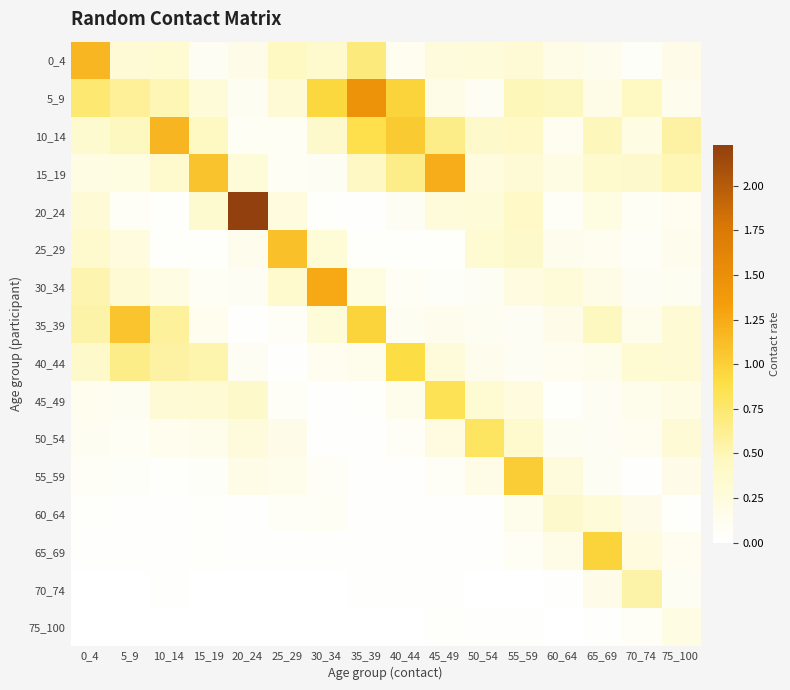

Reading left to right, list all the values displayed in this chart.

0_4: 0_4=1.2	5_9=0.3	10_14=0.3	15_19=0.1	20_24=0.2	25_29=0.4	30_34=0.4	35_39=0.7	40_44=0.1	45_49=0.3	50_54=0.3	55_59=0.3	60_64=0.2	65_69=0.1	70_74=0.0	75_100=0.2
5_9: 0_4=0.7	5_9=0.6	10_14=0.5	15_19=0.3	20_24=0.1	25_29=0.3	30_34=0.9	35_39=1.5	40_44=1.0	45_49=0.2	50_54=0.1	55_59=0.5	60_64=0.5	65_69=0.2	70_74=0.4	75_100=0.1
10_14: 0_4=0.4	5_9=0.5	10_14=1.2	15_19=0.5	20_24=0.1	25_29=0.1	30_34=0.4	35_39=0.9	40_44=1.0	45_49=0.7	50_54=0.4	55_59=0.4	60_64=0.1	65_69=0.5	70_74=0.2	75_100=0.6
15_19: 0_4=0.2	5_9=0.2	10_14=0.4	15_19=1.1	20_24=0.3	25_29=0.1	30_34=0.1	35_39=0.4	40_44=0.7	45_49=1.2	50_54=0.2	55_59=0.3	60_64=0.2	65_69=0.4	70_74=0.4	75_100=0.5
20_24: 0_4=0.3	5_9=0.1	10_14=0.0	15_19=0.3	20_24=2.2	25_29=0.2	30_34=0.0	35_39=0.0	40_44=0.1	45_49=0.3	50_54=0.3	55_59=0.4	60_64=0.1	65_69=0.2	70_74=0.1	75_100=0.1
25_29: 0_4=0.4	5_9=0.2	10_14=0.0	15_19=0.0	20_24=0.1	25_29=1.1	30_34=0.3	35_39=0.0	40_44=0.0	45_49=0.0	50_54=0.3	55_59=0.4	60_64=0.1	65_69=0.1	70_74=0.1	75_100=0.1
30_34: 0_4=0.5	5_9=0.3	10_14=0.2	15_19=0.1	20_24=0.1	25_29=0.4	30_34=1.3	35_39=0.2	40_44=0.1	45_49=0.0	50_54=0.1	55_59=0.2	60_64=0.3	65_69=0.2	70_74=0.1	75_100=0.1
35_39: 0_4=0.5	5_9=1.1	10_14=0.6	15_19=0.1	20_24=0.0	25_29=0.1	30_34=0.3	35_39=1.0	40_44=0.1	45_49=0.1	50_54=0.1	55_59=0.1	60_64=0.2	65_69=0.5	70_74=0.1	75_100=0.3
40_44: 0_4=0.4	5_9=0.7	10_14=0.6	15_19=0.5	20_24=0.1	25_29=0.0	30_34=0.1	35_39=0.2	40_44=0.9	45_49=0.3	50_54=0.1	55_59=0.1	60_64=0.1	65_69=0.1	70_74=0.3	75_100=0.3
45_49: 0_4=0.1	5_9=0.1	10_14=0.3	15_19=0.3	20_24=0.4	25_29=0.1	30_34=0.0	35_39=0.0	40_44=0.2	45_49=0.8	50_54=0.3	55_59=0.2	60_64=0.0	65_69=0.1	70_74=0.2	75_100=0.2
50_54: 0_4=0.1	5_9=0.1	10_14=0.1	15_19=0.1	20_24=0.3	25_29=0.2	30_34=0.0	35_39=0.0	40_44=0.1	45_49=0.2	50_54=0.8	55_59=0.4	60_64=0.1	65_69=0.1	70_74=0.1	75_100=0.3
55_59: 0_4=0.1	5_9=0.1	10_14=0.0	15_19=0.0	20_24=0.2	25_29=0.1	30_34=0.1	35_39=0.0	40_44=0.0	45_49=0.1	50_54=0.2	55_59=1.0	60_64=0.3	65_69=0.1	70_74=0.0	75_100=0.2
60_64: 0_4=0.0	5_9=0.0	10_14=0.0	15_19=0.0	20_24=0.0	25_29=0.1	30_34=0.1	35_39=0.0	40_44=0.0	45_49=0.0	50_54=0.0	55_59=0.2	60_64=0.4	65_69=0.3	70_74=0.2	75_100=0.0
65_69: 0_4=0.0	5_9=0.0	10_14=0.0	15_19=0.0	20_24=0.0	25_29=0.0	30_34=0.0	35_39=0.0	40_44=0.0	45_49=0.0	50_54=0.0	55_59=0.1	60_64=0.2	65_69=1.0	70_74=0.2	75_100=0.1
70_74: 0_4=0.0	5_9=0.0	10_14=0.0	15_19=0.0	20_24=0.0	25_29=0.0	30_34=0.0	35_39=0.0	40_44=0.0	45_49=0.0	50_54=0.0	55_59=0.0	60_64=0.0	65_69=0.2	70_74=0.5	75_100=0.1
75_100: 0_4=0.0	5_9=0.0	10_14=0.0	15_19=0.0	20_24=0.0	25_29=0.0	30_34=0.0	35_39=0.0	40_44=0.0	45_49=0.0	50_54=0.0	55_59=0.0	60_64=0.0	65_69=0.0	70_74=0.1	75_100=0.2